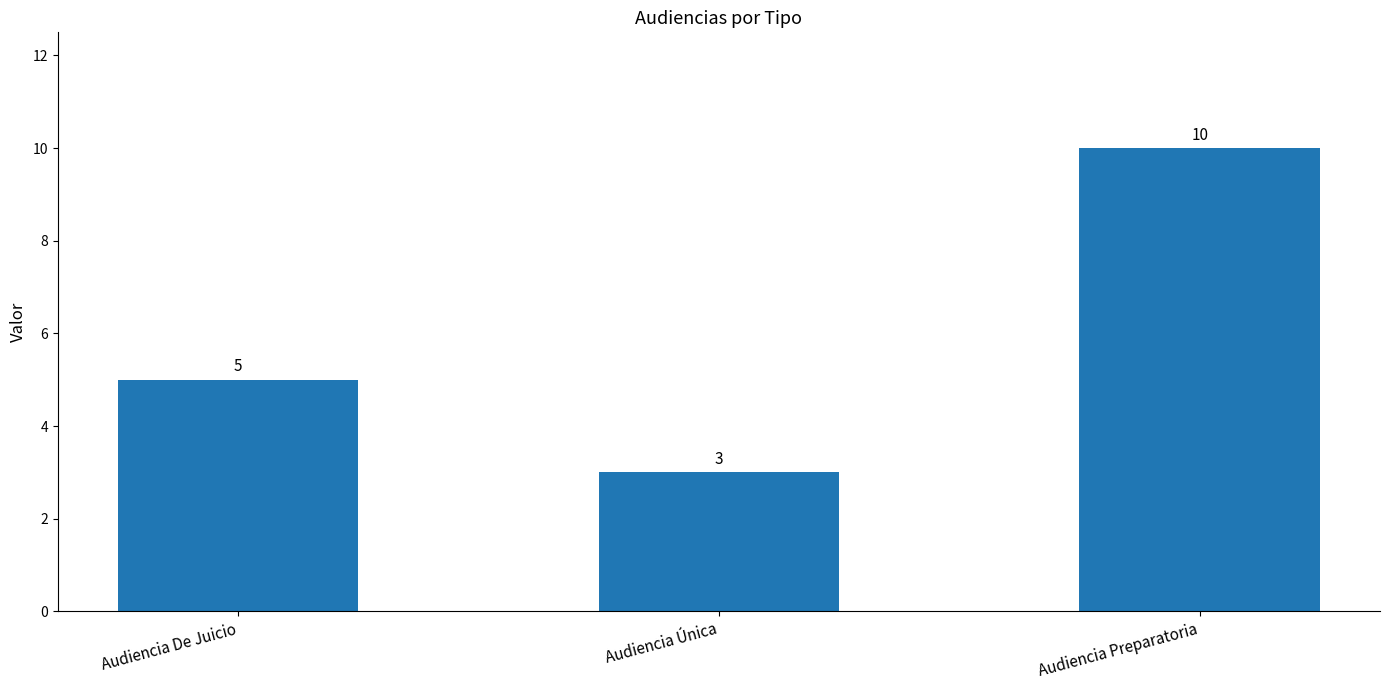

Count the number of categories in the chart.

3